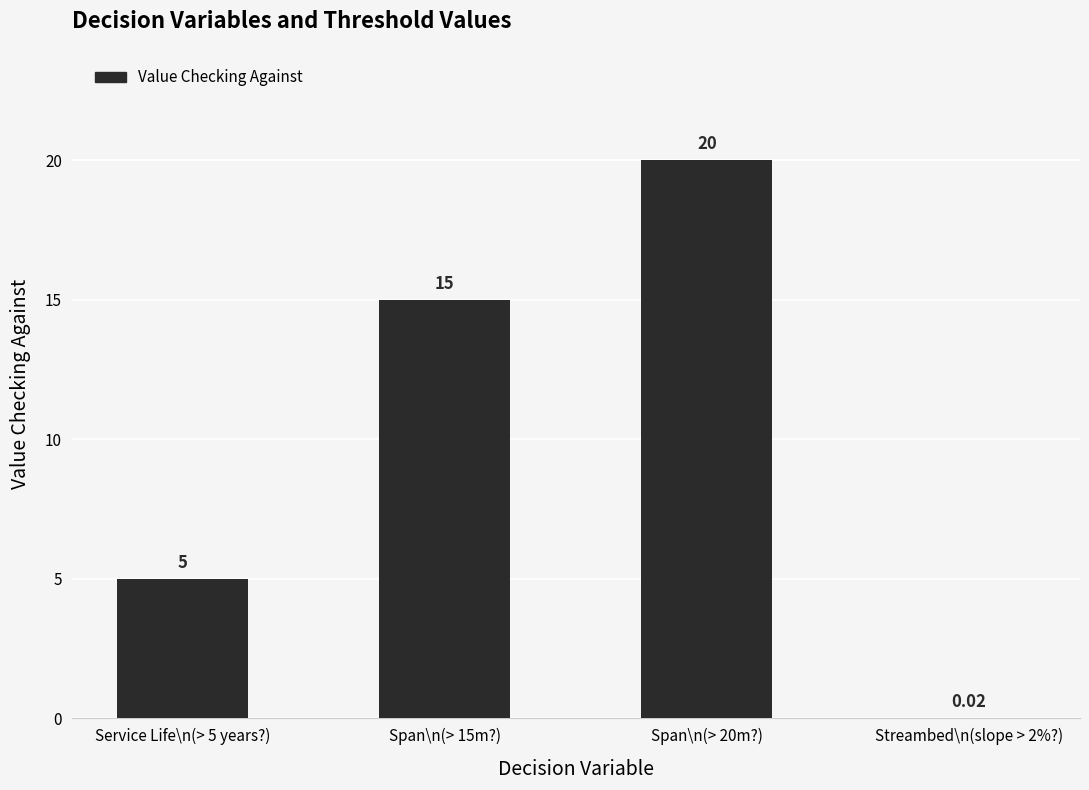

What is the change in value from Service Life\n(> 5 years?) to Span\n(> 15m?)?

+10.0